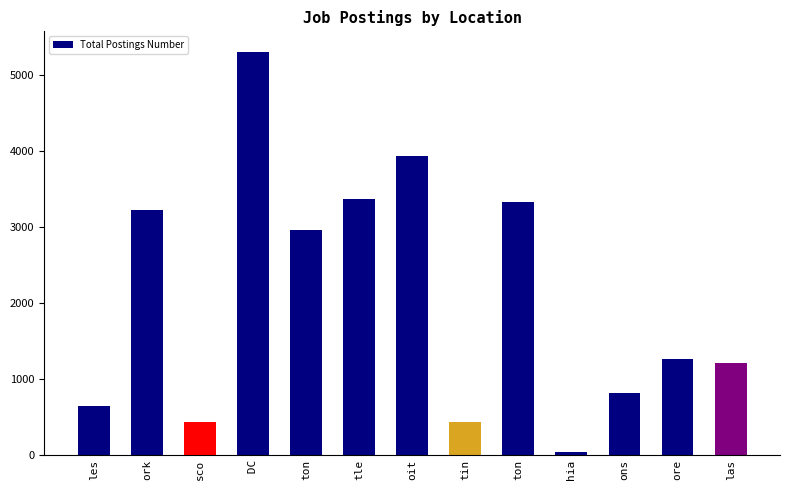

The value at ton is 2966. True or false?

True